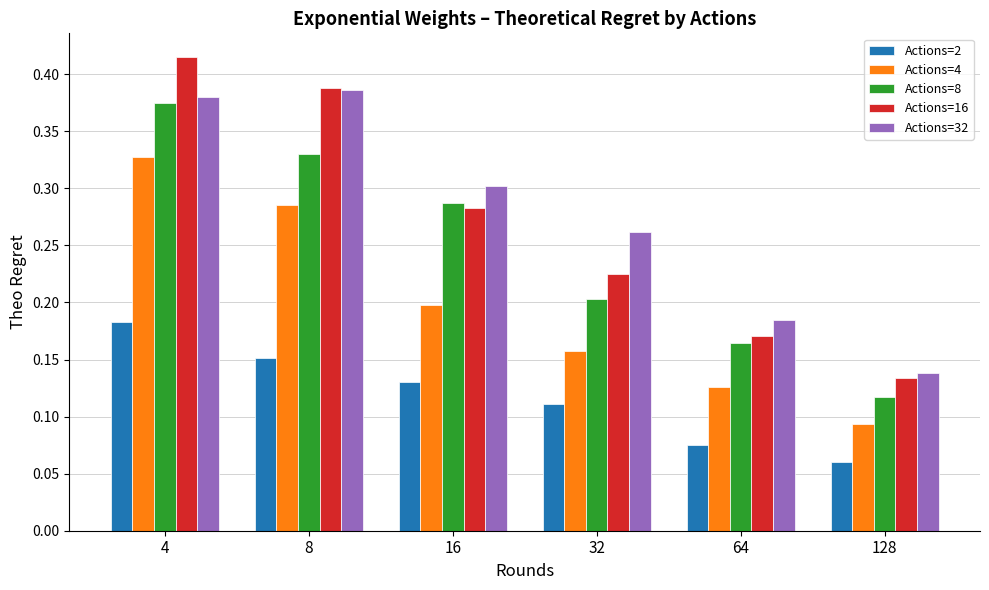

At which category is the sum across all series the highest?

4